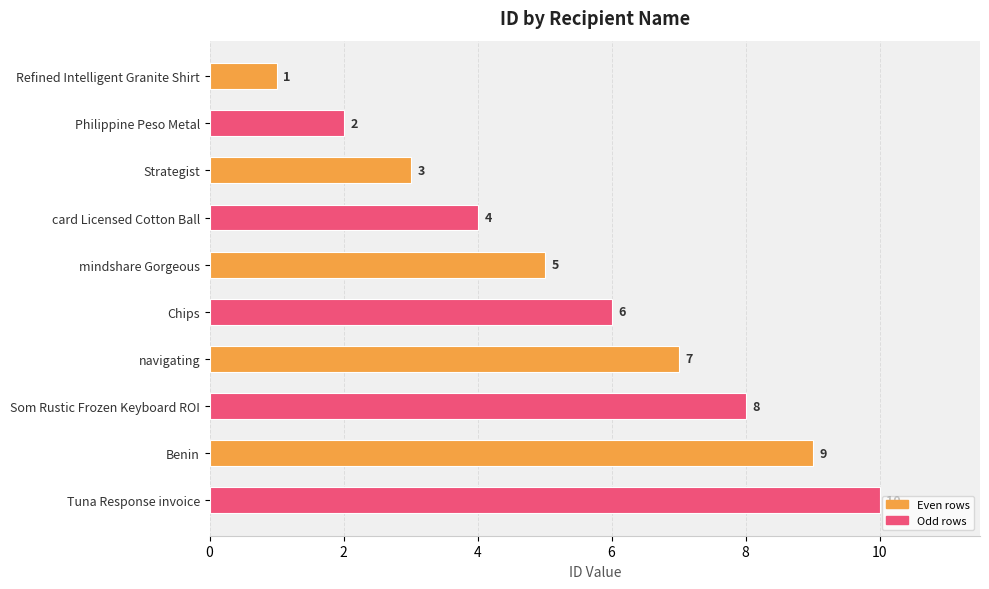

Is it true that the value at Som Rustic Frozen Keyboard ROI is 8?

True